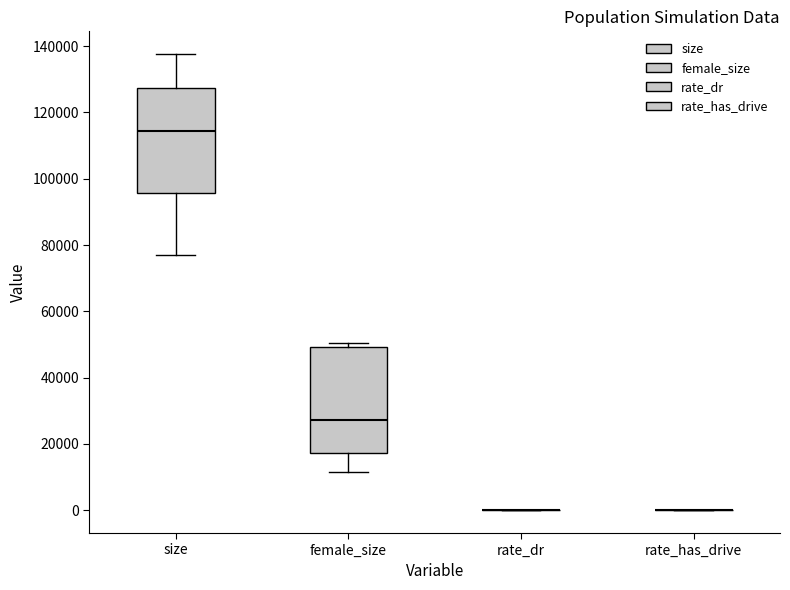

Reading left to right, transcribe this box plot: for each box, give where its median line is, the range the box spans, and where its two whiskers end, as read against the y-axis. The values are not printed on the chart, so give them approximately, as read against the axis.

size: median 114000, box 96000 to 128000, whiskers 78000 to 138000
female_size: median 28000, box 18000 to 50000, whiskers 12000 to 50000 (just above the box's upper edge)
rate_dr: box collapsed to a line at 0, whiskers 0 to 0
rate_has_drive: box collapsed to a line at 0, whiskers 0 to 0